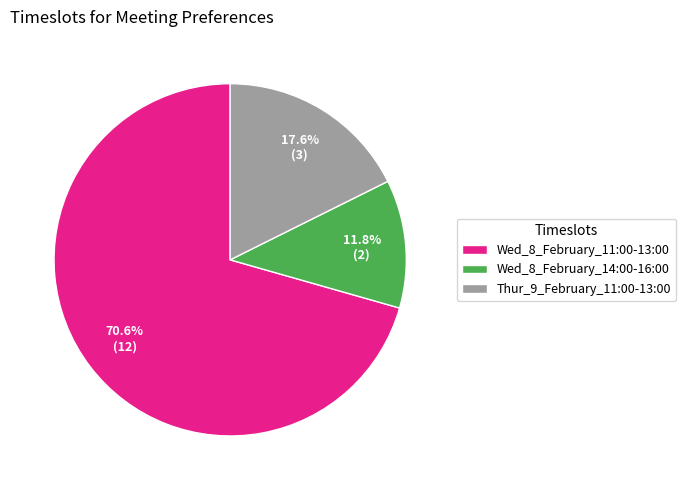

What percentage is the Thur_9_February_11:00-13:00 slice, to the nearest percent?

18%